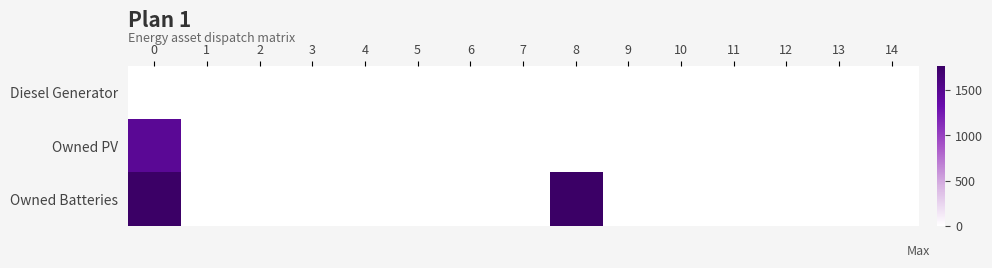

Reading right to left, extract all data points from this chart.

Diesel Generator: 14=0	13=0	12=0	11=0	10=0	9=0	8=0	7=0	6=0	5=0	4=0	3=0	2=0	1=0	0=0
Owned PV: 14=0	13=0	12=0	11=0	10=0	9=0	8=0	7=0	6=0	5=0	4=0	3=0	2=0	1=0	0=1461
Owned Batteries: 14=0	13=0	12=0	11=0	10=0	9=0	8=1762	7=0	6=0	5=0	4=0	3=0	2=0	1=0	0=1762